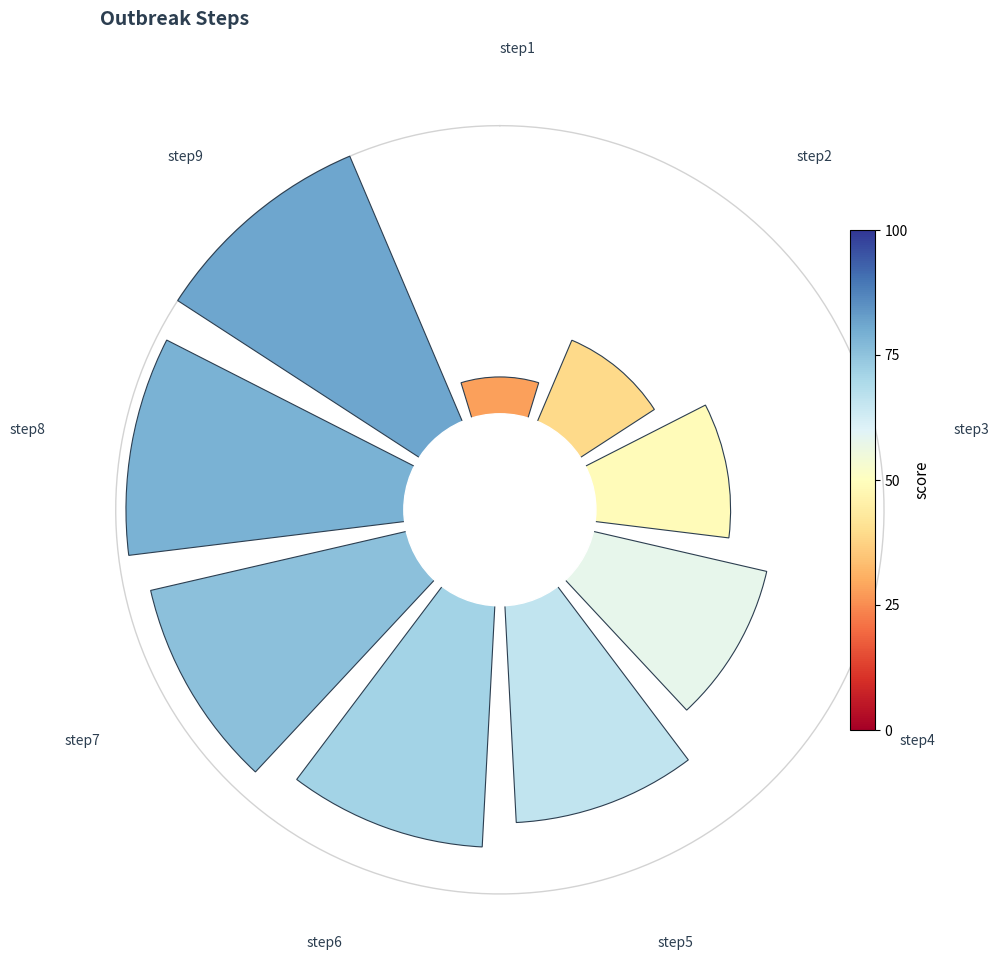

How many slices are in this pie chart?

9